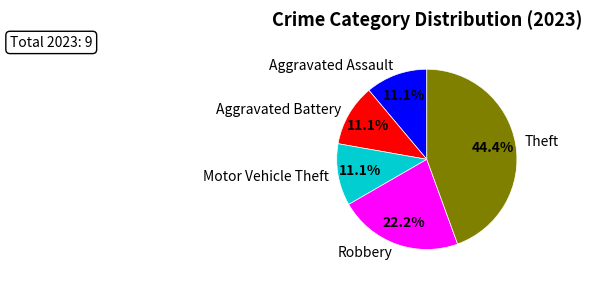

Between Theft and Motor Vehicle Theft, which is larger?

Theft